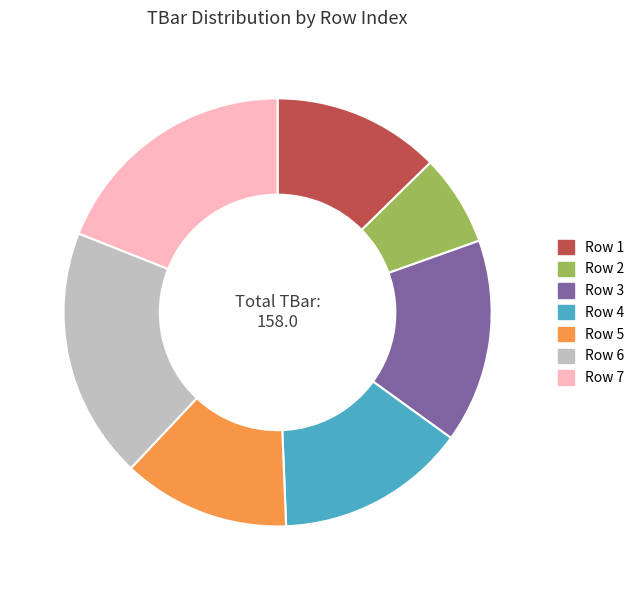

Is there a majority slice in this chart?

No